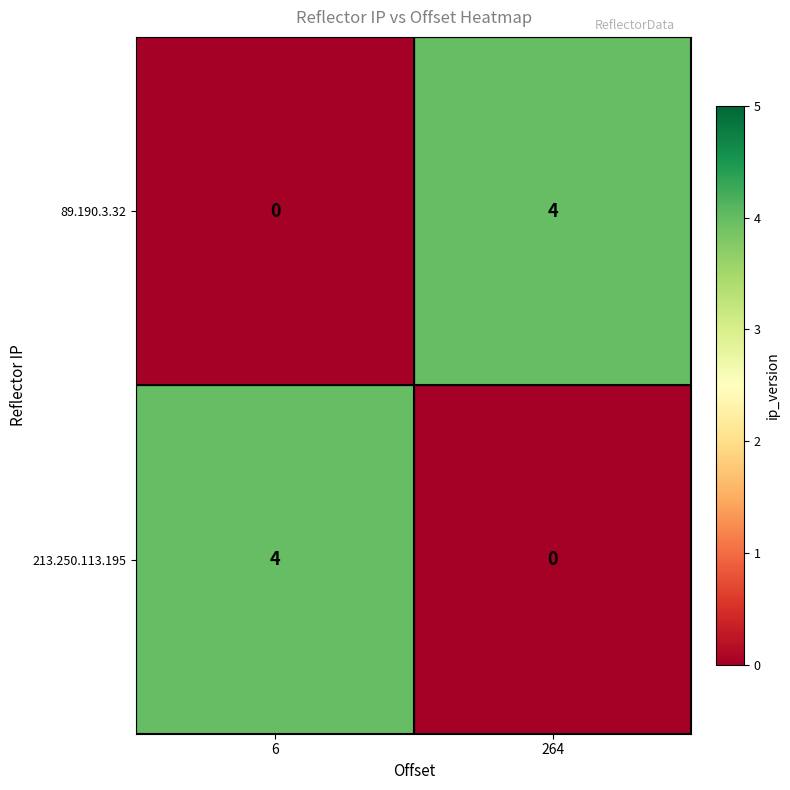

True or false: 89.190.3.32 has a value of 2 at 6.

False